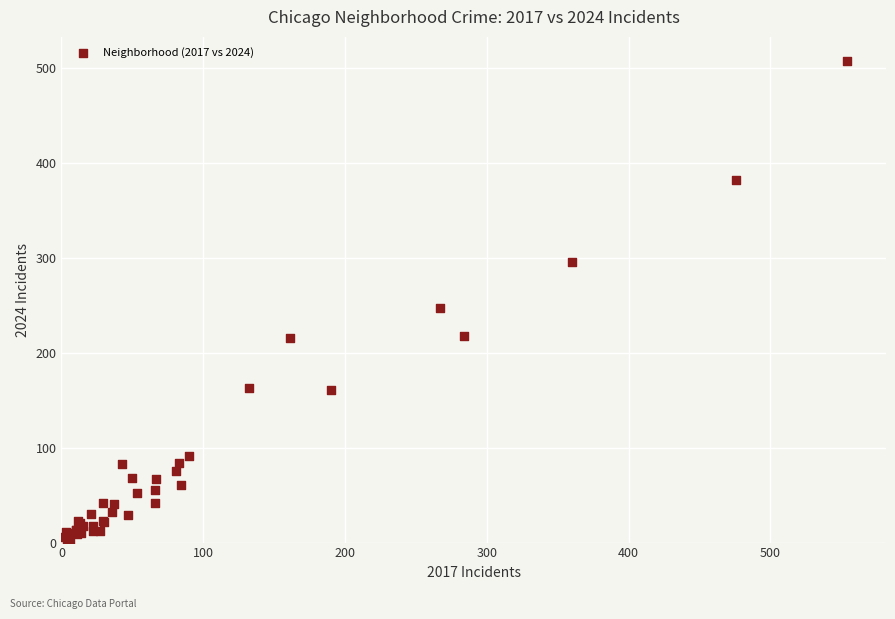

What Y value in the scatter plot is closest to 255?

247